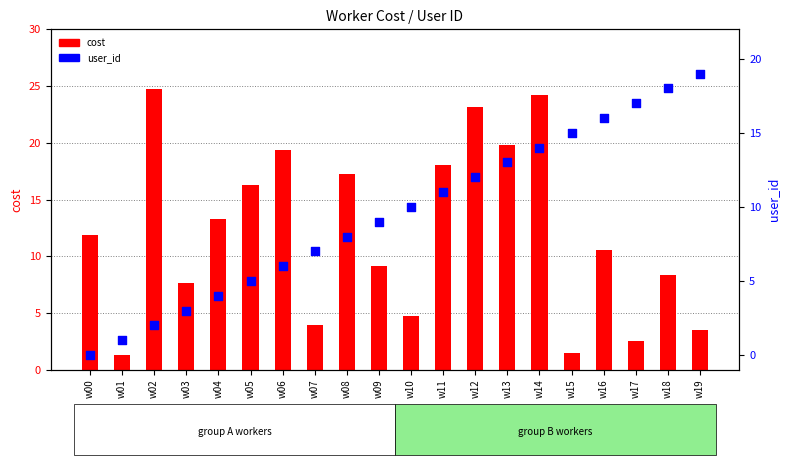

Which series contains the lowest Y value?

user_id